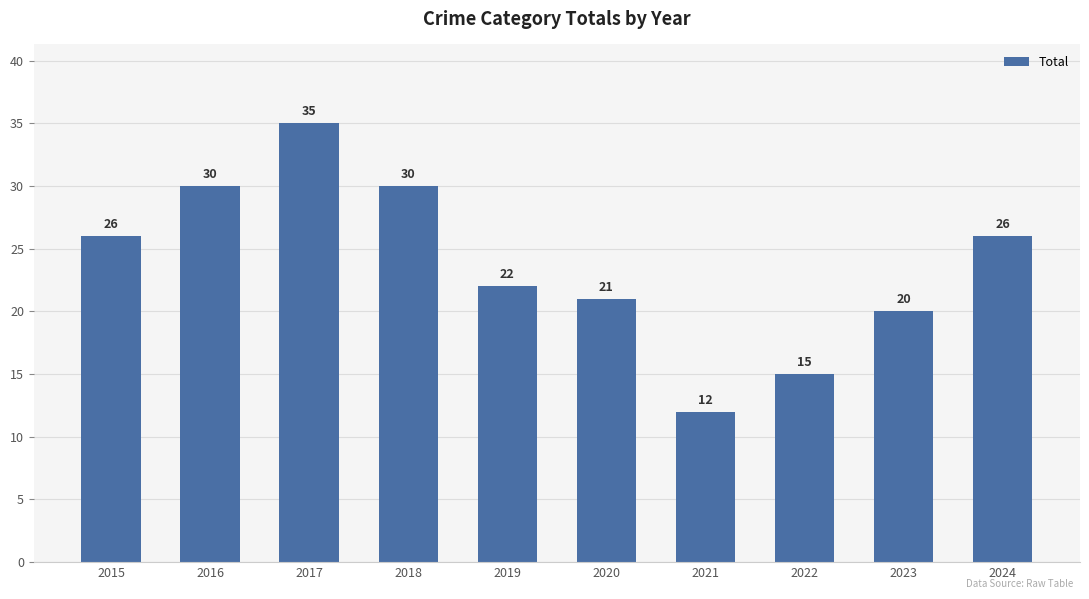

Between 2018 and 2023, which is larger?

2018